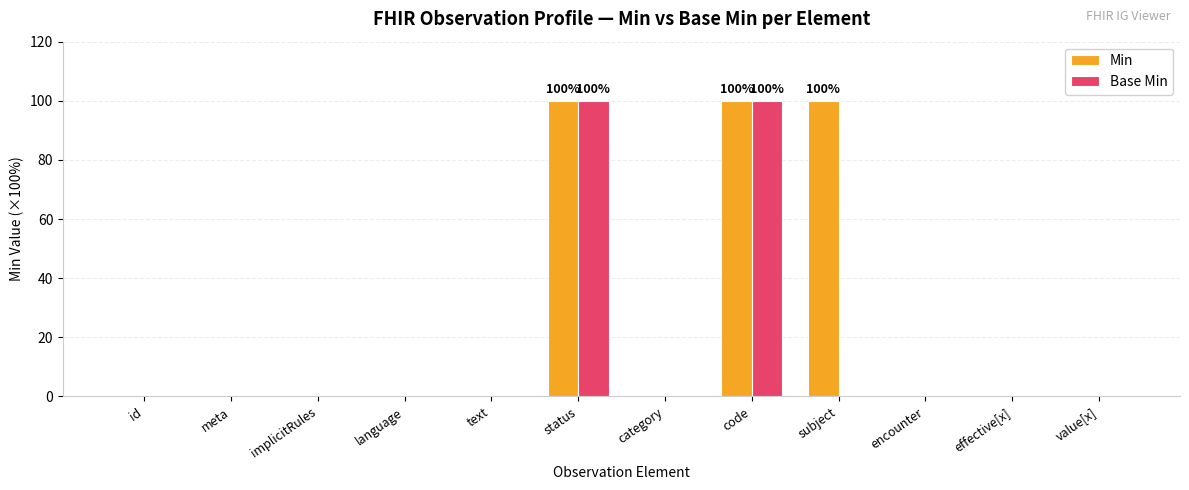

What is the highest value of the Min series?

100